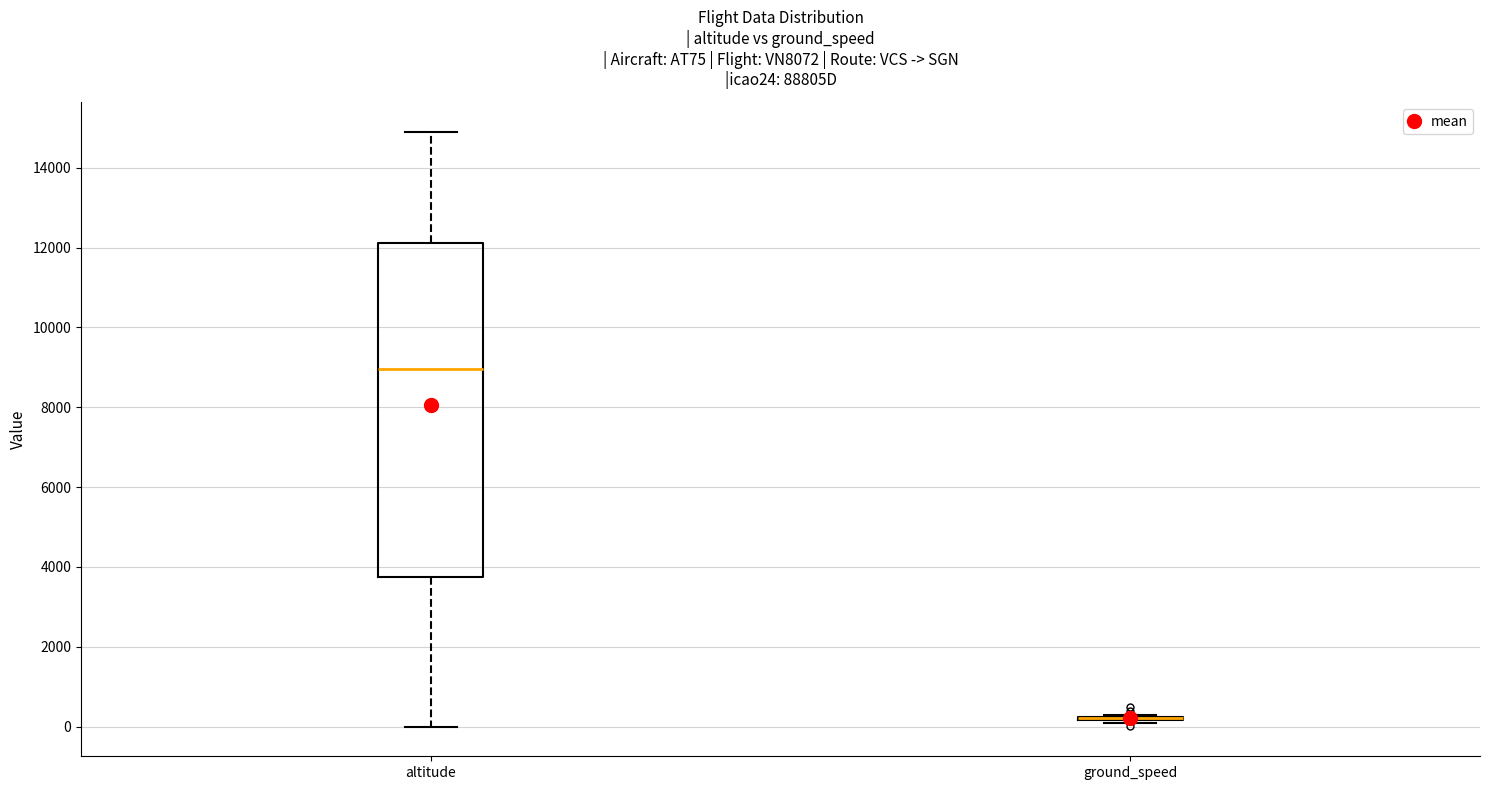

Reading left to right, transcribe this box plot: for each box, give where its median line is, the range the box spans, and where its two whiskers end, as read against the y-axis. The values are not printed on the chart, so give them approximately, as read against the axis.

altitude: median 9000, box 3800 to 12200, whiskers 0 to 15000
ground_speed: box collapsed to a line at 200, whiskers 0 to 200